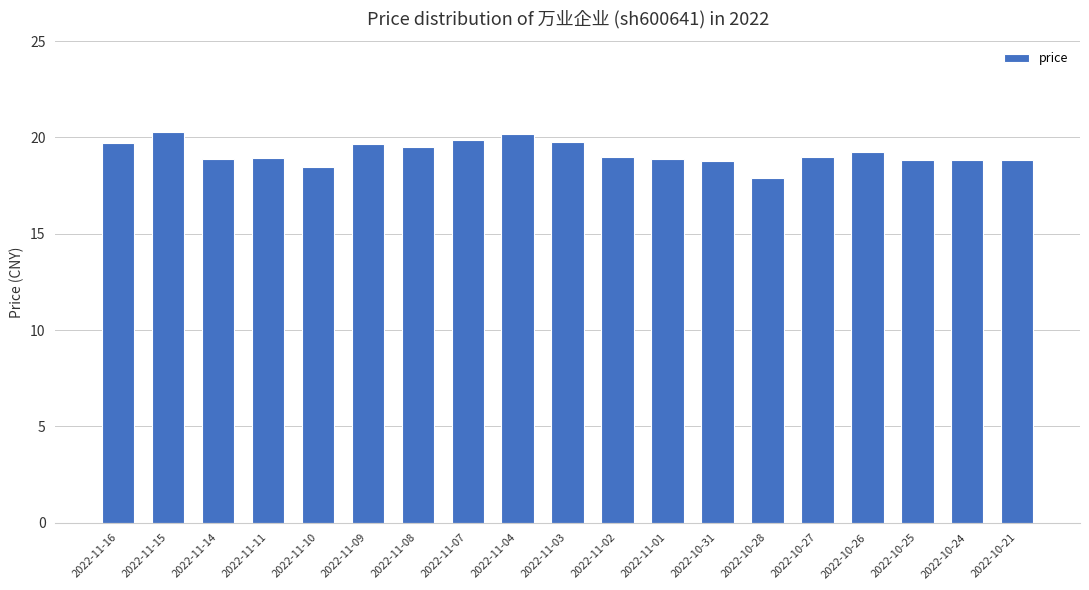

How many values exceed 18?

18